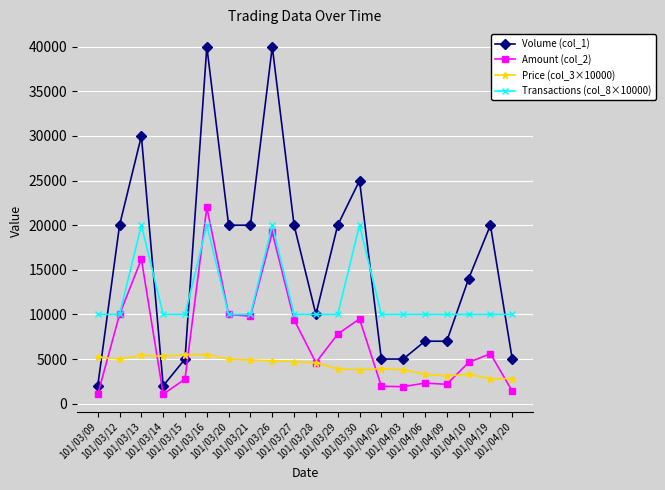

Does the chart display data point markers on the line(s)?

Yes